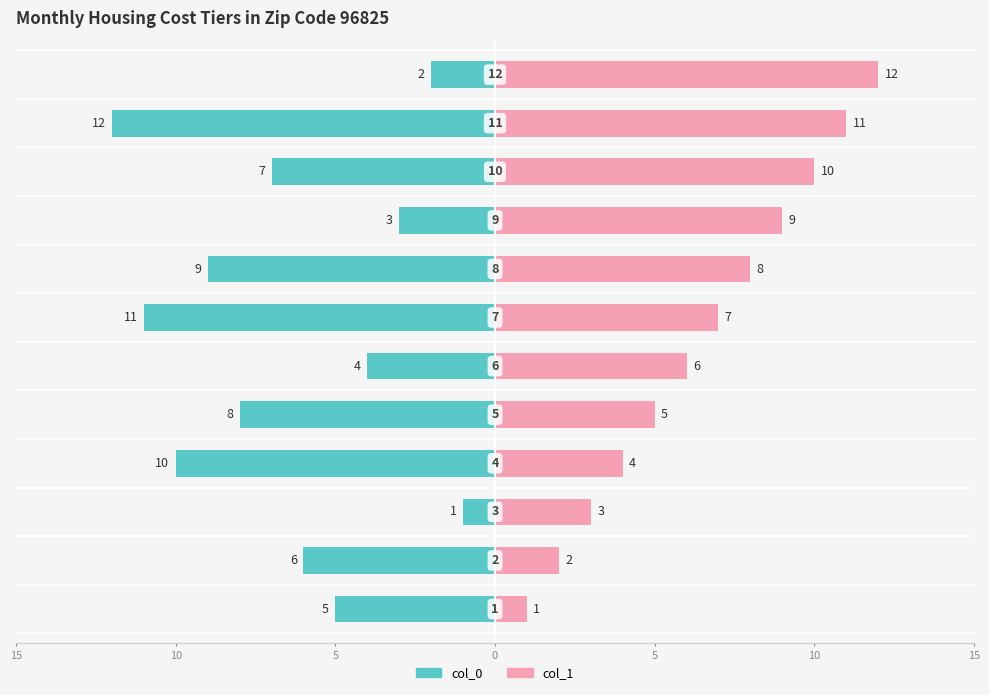

Between 10 and 10, which is larger?

10